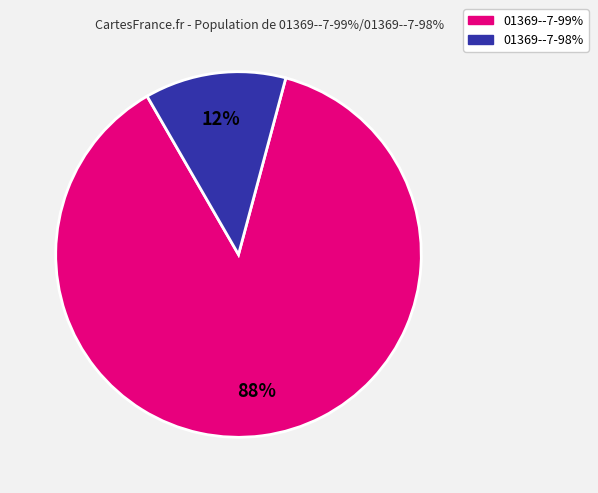

How many slices are in this pie chart?

2